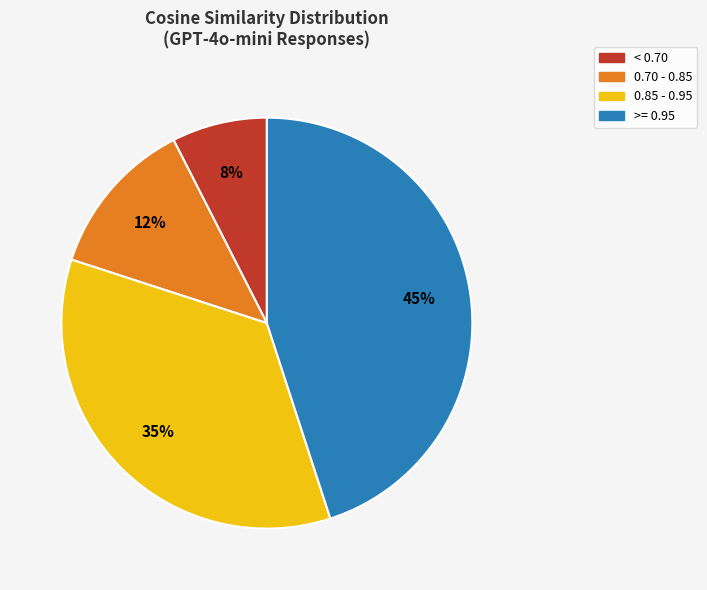

To the nearest percent, what is the average slice percentage?

25%